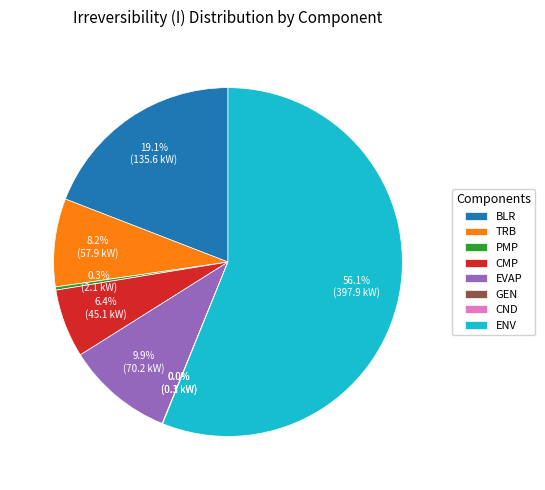

Is there any slice that represents more than half of the pie?

Yes